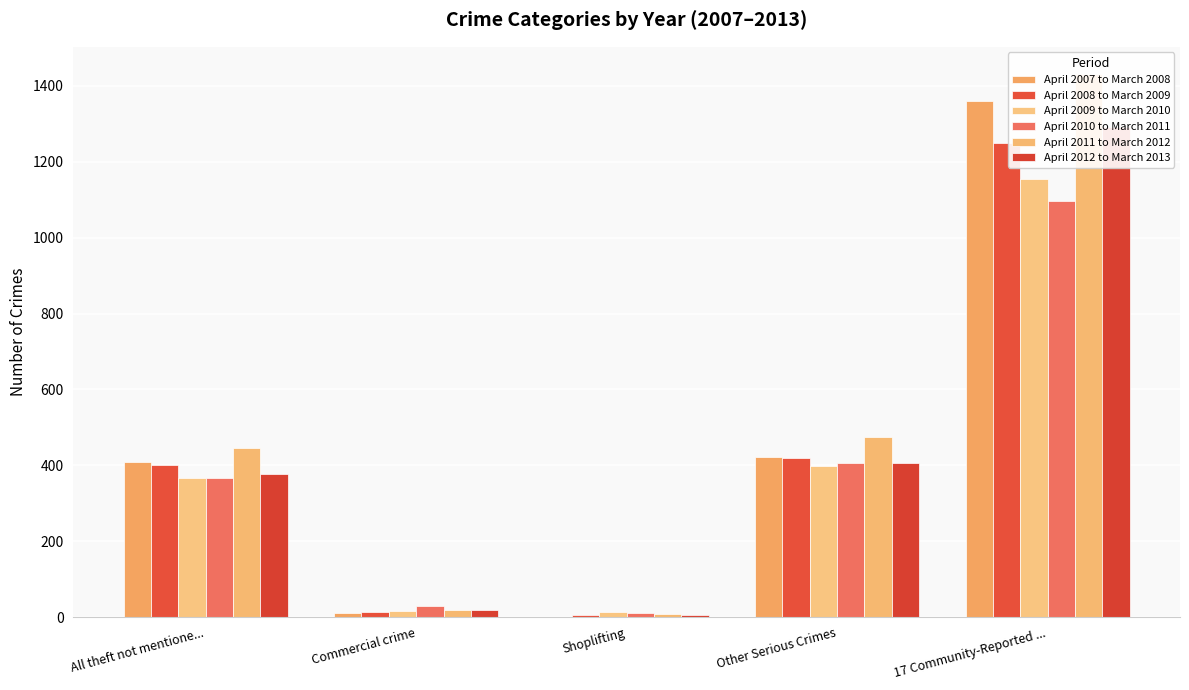

What is the value of the April 2011 to March 2012 bar at the 3rd from the left?

8